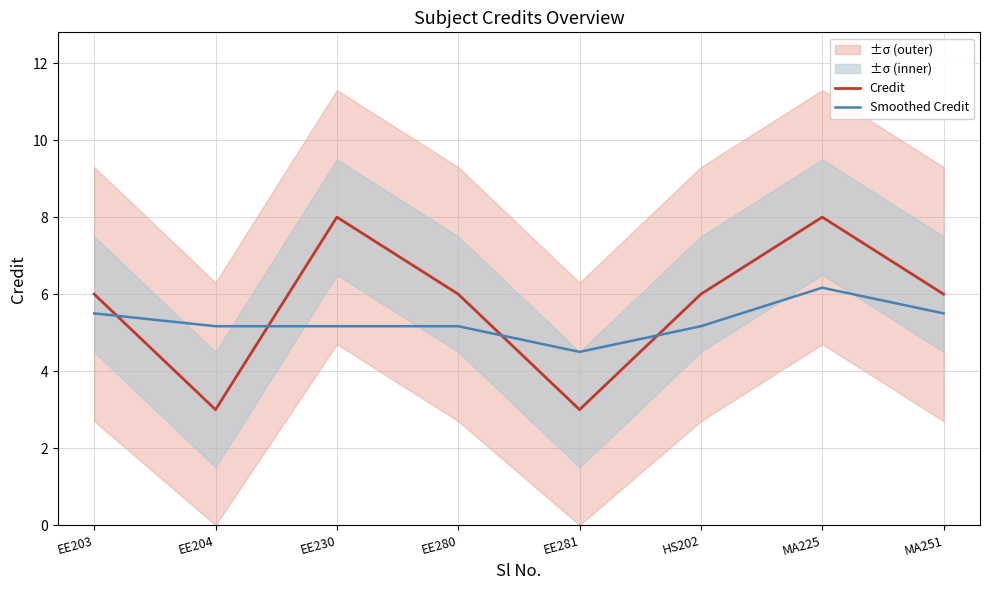

Reading left to right, transcribe all the data shown in this chart.

Credit: EE203=6.0	EE204=3.0	EE230=8.0	EE280=6.0	EE281=3.0	HS202=6.0	MA225=8.0	MA251=6.0
Smoothed Credit: EE203=5.5	EE204=5.2	EE230=5.2	EE280=5.2	EE281=4.5	HS202=5.2	MA225=6.2	MA251=5.5